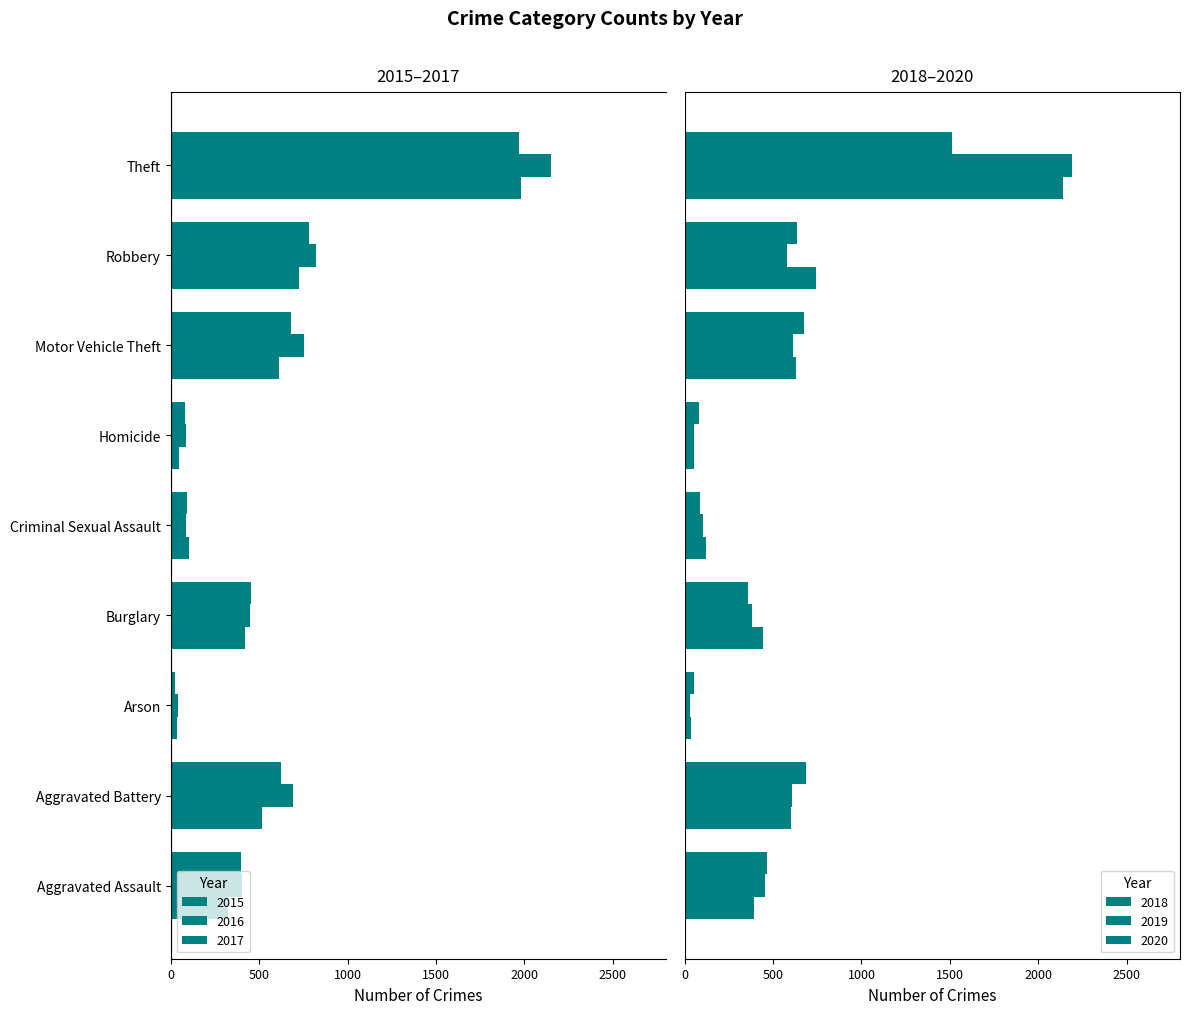

Which series has the largest total across all categories?

2018